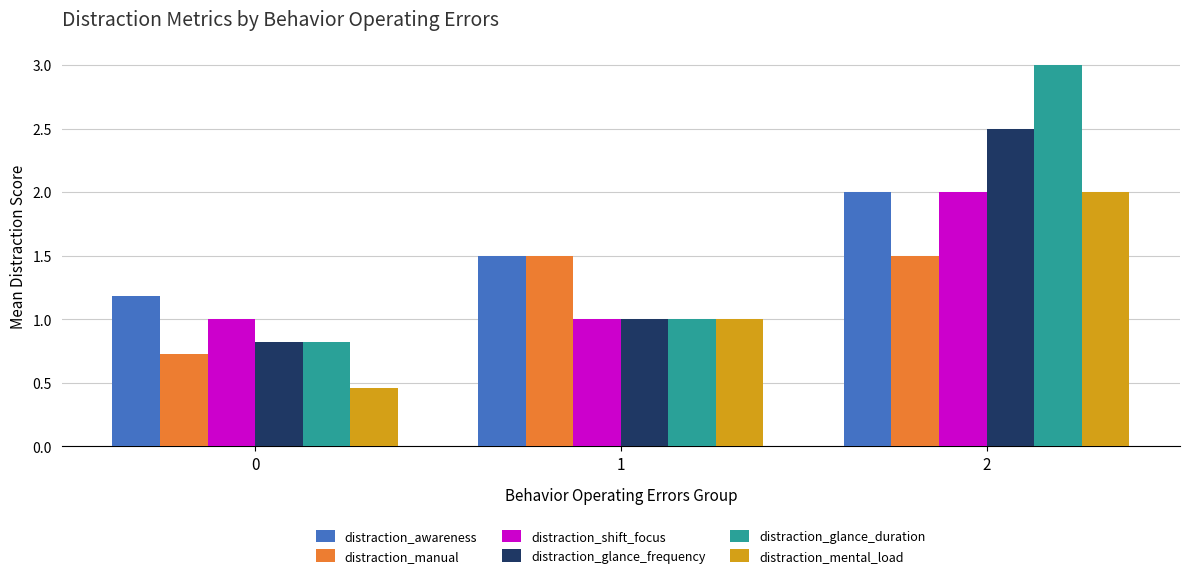

The value of distraction_shift_focus at 1 is 1.0. True or false?

True